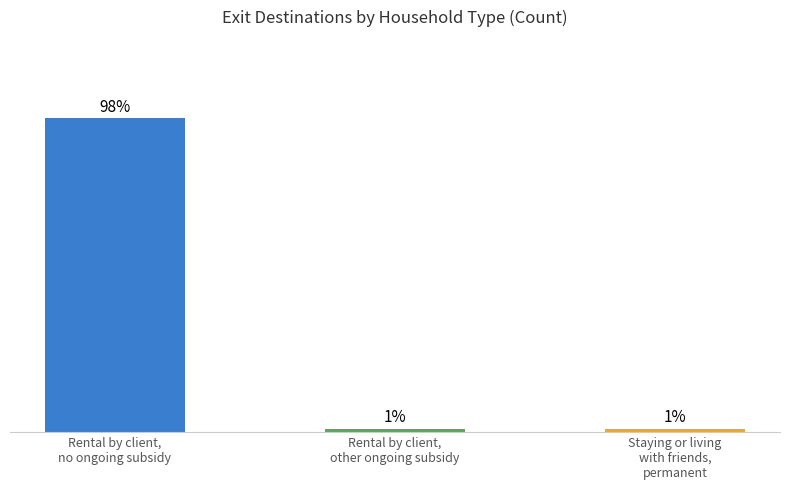

What is the label of the 1st bar from the right?

Staying or living
with friends,
permanent